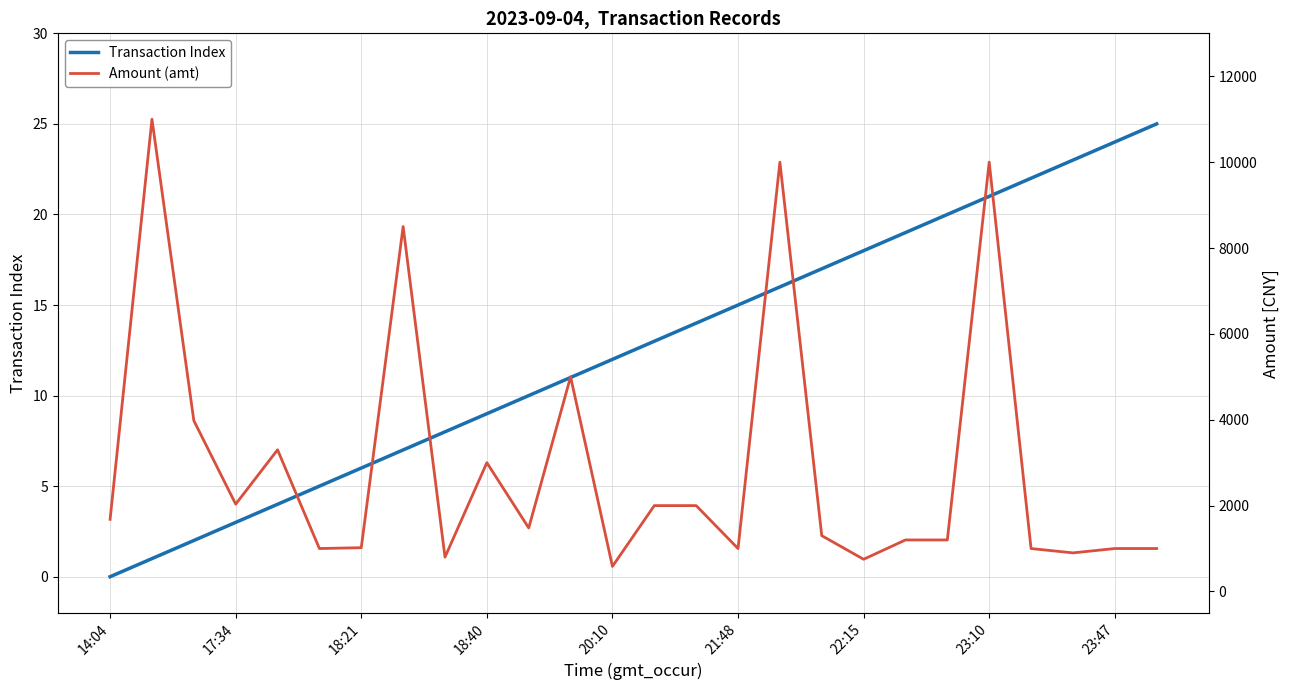

True or false: Transaction Index has more than 0 interior local peaks.

False